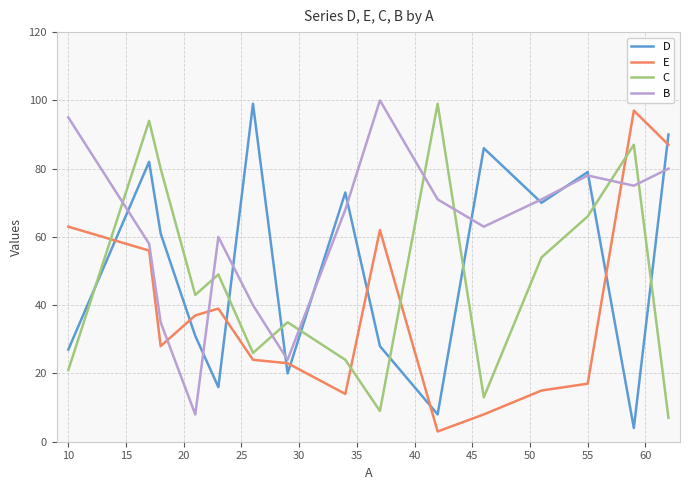

True or false: E and C intersect in this chart.

True